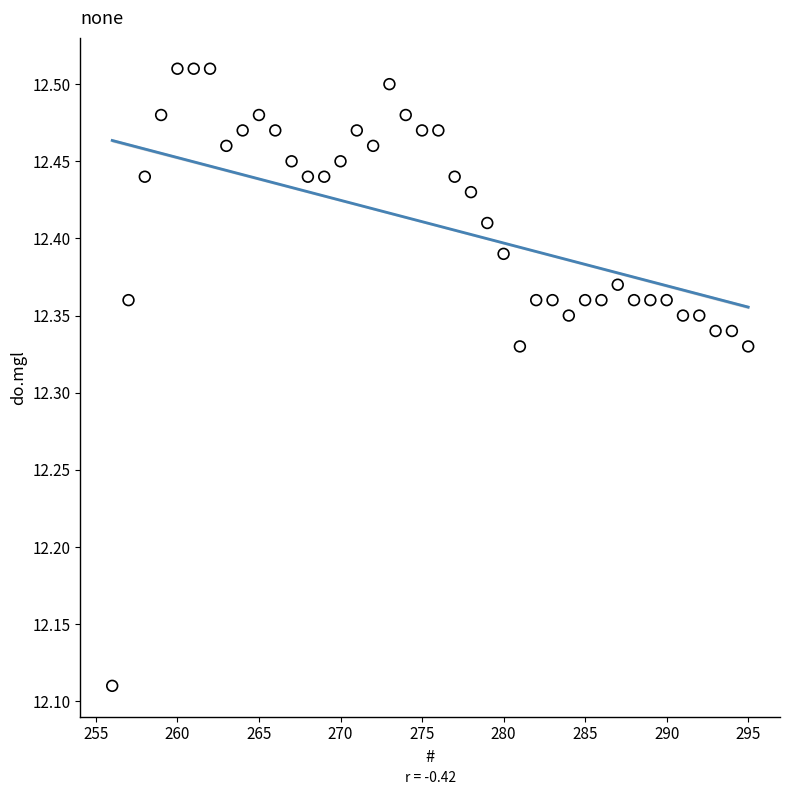

What is the range of Y values (max minus min)?

0.4